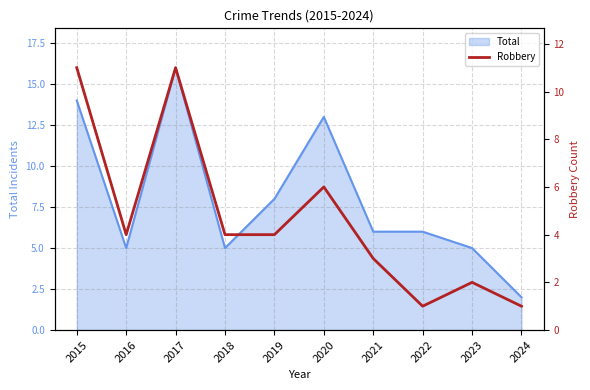

Is it true that Total equals 2 at 2024?

True